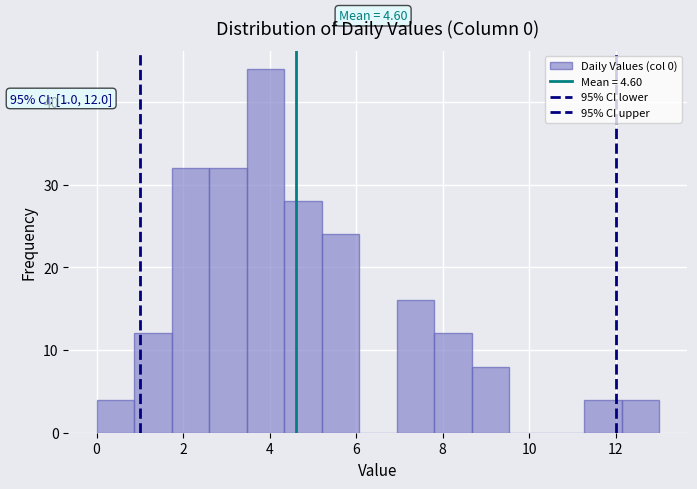

Over which range of the x-axis is the bar tallest?

3.4 to 4.4